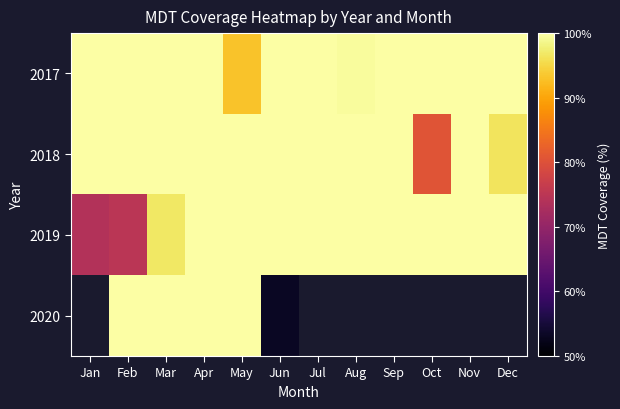

Between Jan and Jul, which is larger?

Jan